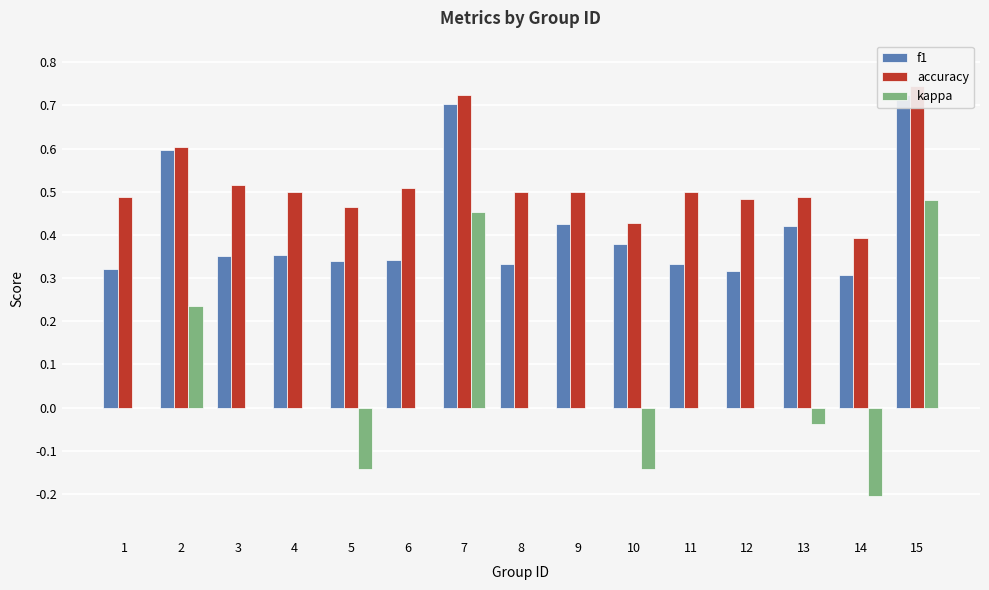

Reading left to right, list all the values displayed in this chart.

f1: 1=0.3	2=0.6	3=0.4	4=0.4	5=0.3	6=0.3	7=0.7	8=0.3	9=0.4	10=0.4	11=0.3	12=0.3	13=0.4	14=0.3	15=0.7
accuracy: 1=0.5	2=0.6	3=0.5	4=0.5	5=0.5	6=0.5	7=0.7	8=0.5	9=0.5	10=0.4	11=0.5	12=0.5	13=0.5	14=0.4	15=0.7
kappa: 1=0.0	2=0.2	3=0.0	4=0.0	5=-0.1	6=0.0	7=0.5	8=0.0	9=0.0	10=-0.1	11=0.0	12=0.0	13=-0.0	14=-0.2	15=0.5